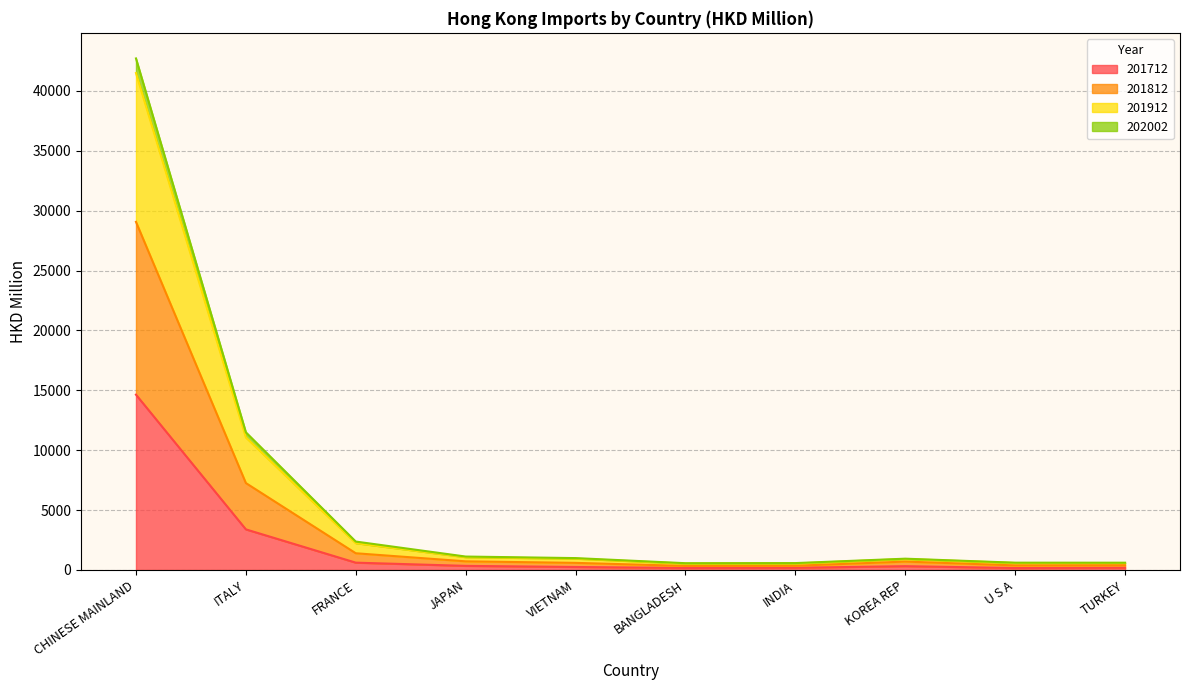

What position from the left is TURKEY?

10